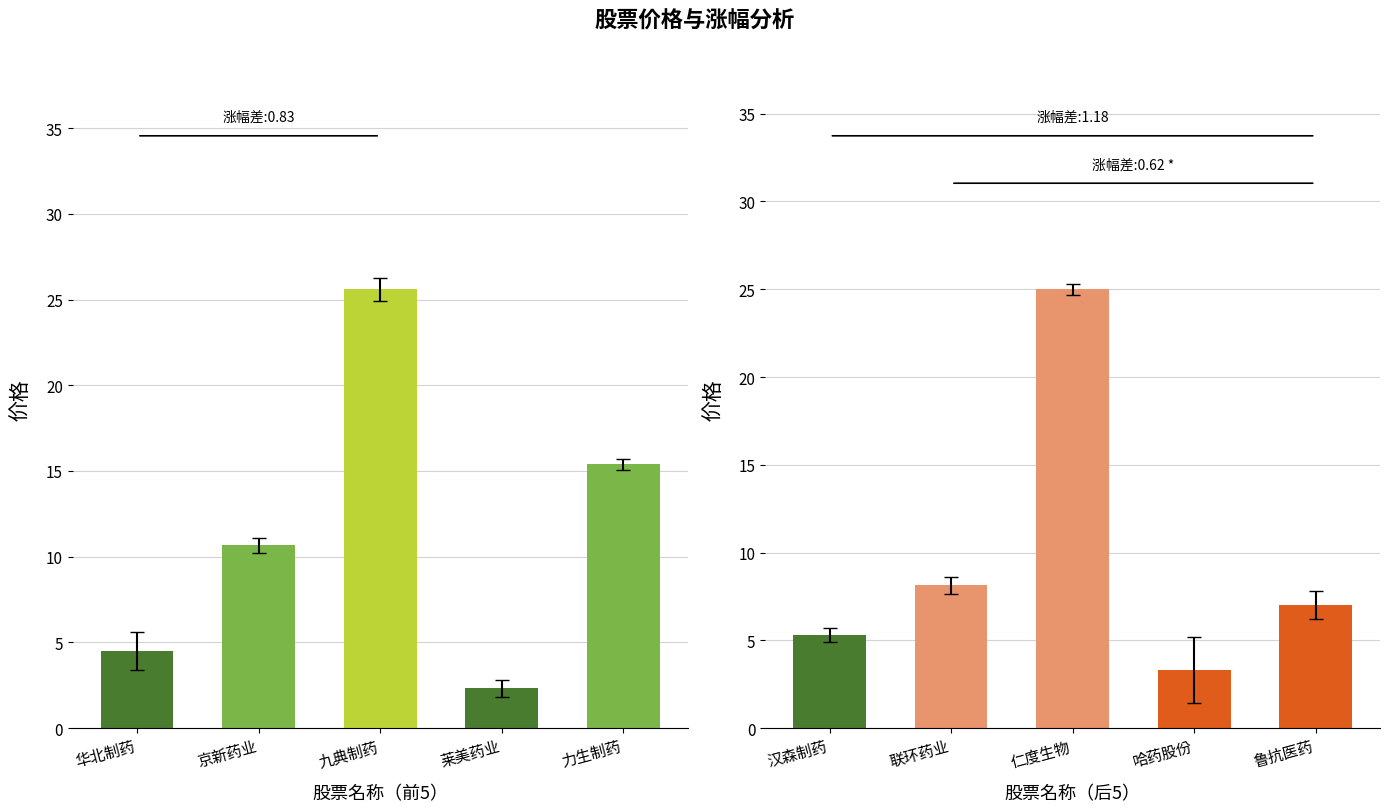

How many values in the 价格(左) series are below 10?

2